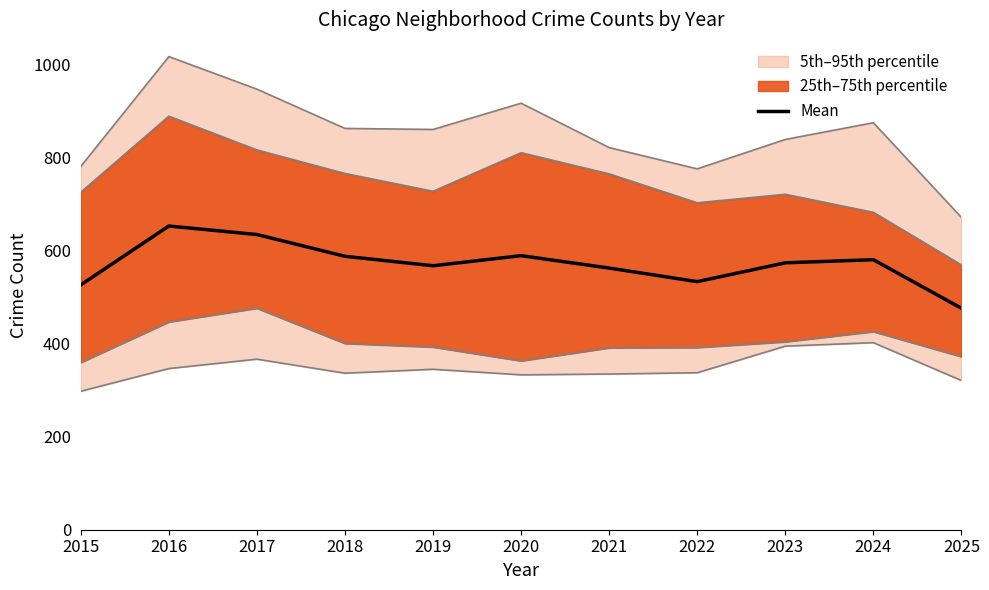

Reading left to right, what are all the values shown in this chart?

2015=526.8	2016=653.5	2017=635.2	2018=588.3	2019=568.0	2020=589.7	2021=563.0	2022=533.8	2023=574.3	2024=581.0	2025=476.5